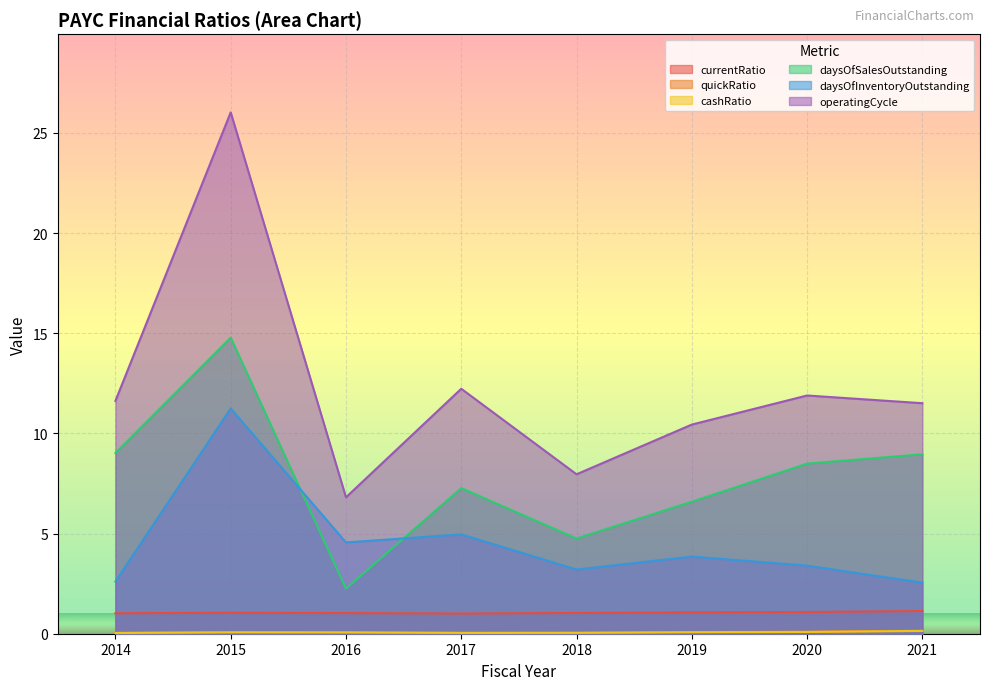

What is the spread (max minus min) of values at 2014?

11.6